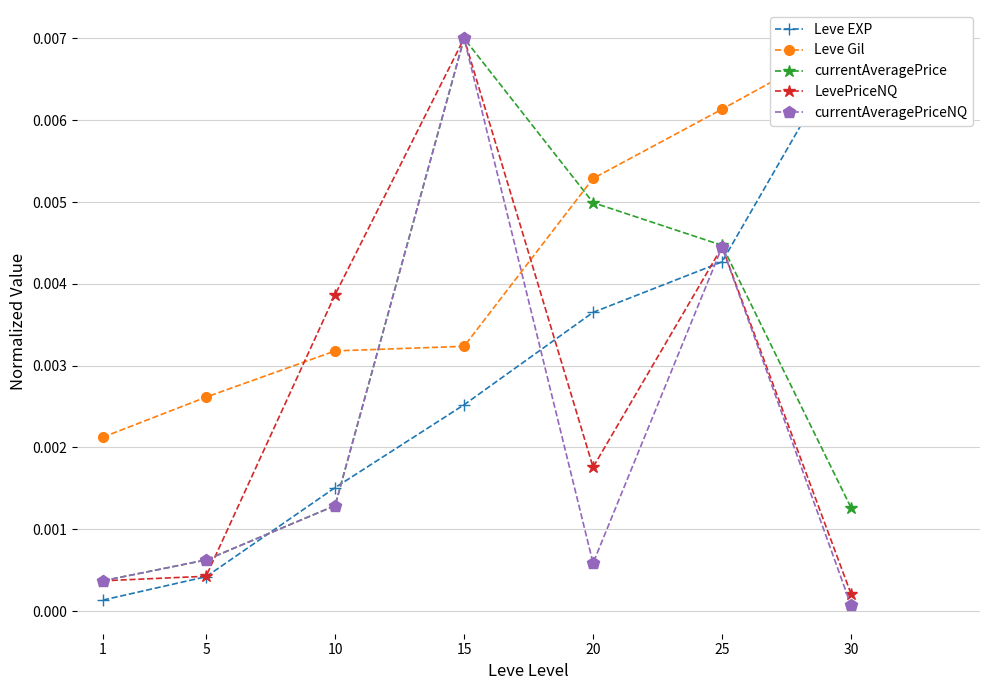

At how many categories does at least one series exceed 0?

7